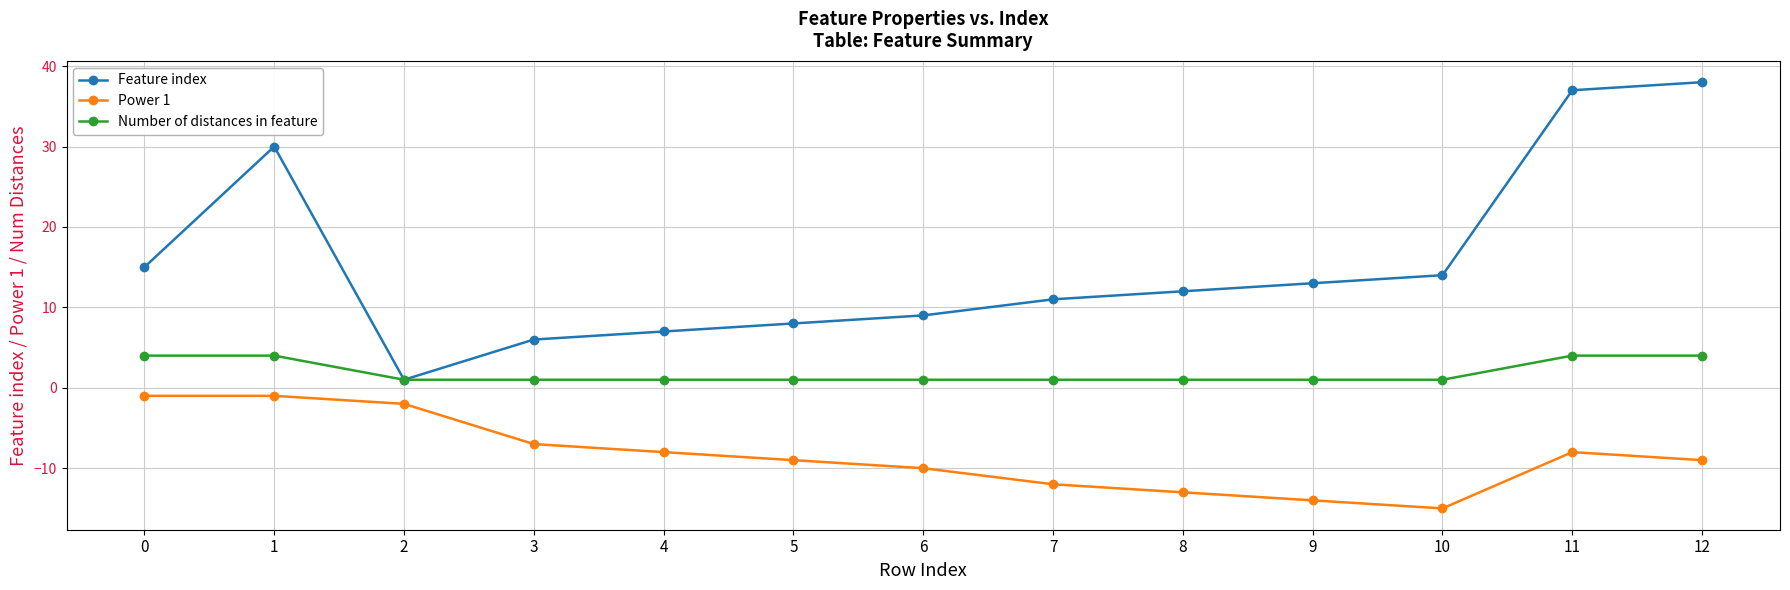

What is the difference between the second highest and second lowest values in the Feature index series?

31